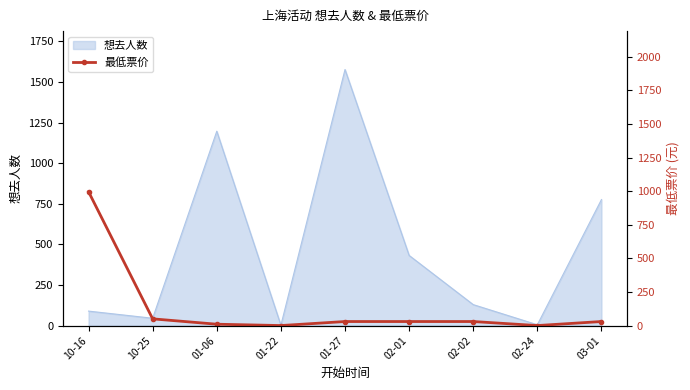

Reading left to right, what are all the values shown in this chart?

996.0	49.9	10.0	0.0	30.0	30.0	30.0	0.0	30.0